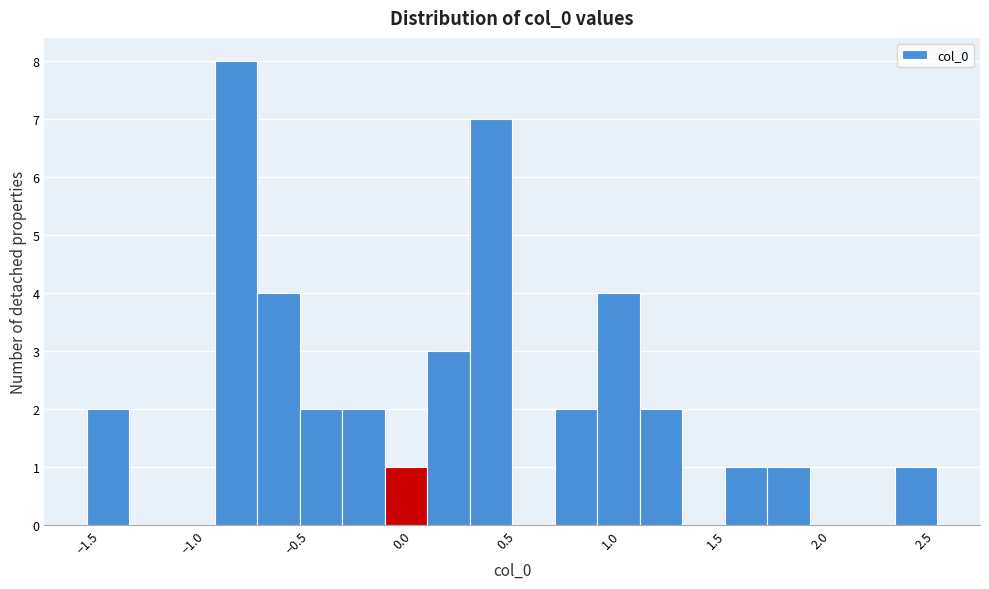

Reading left to right, transcribe this chart: for each bar, give the range it covers on the x-axis and its height. Neither the bar edges nor the heights are printed on the chart, so give them approximately, as read against the axes.

-1.50 to -1.30: 2
-1.30 to -1.10: 0
-1.10 to -0.90: 0
-0.90 to -0.70: 8
-0.70 to -0.50: 4
-0.50 to -0.30: 2
-0.30 to -0.10: 2
-0.10 to 0.10: 1
0.10 to 0.35: 3
0.35 to 0.55: 7
0.55 to 0.75: 0
0.75 to 0.95: 2
0.95 to 1.15: 4
1.15 to 1.35: 2
1.35 to 1.55: 0
1.55 to 1.75: 1
1.75 to 1.95: 1
1.95 to 2.15: 0
2.15 to 2.35: 0
2.35 to 2.55: 1